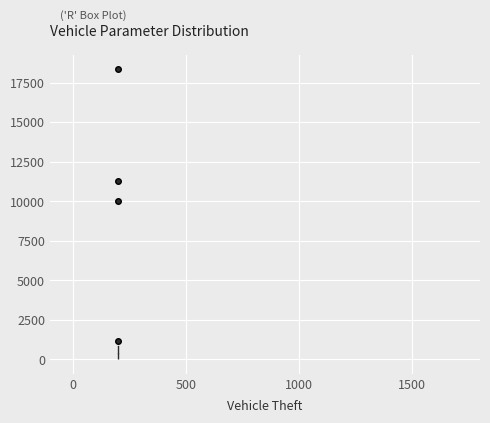

Where is the upper edge of the box on the y-axis? The values are not printed on the chart, so give them approximately, as read against the axis.

500